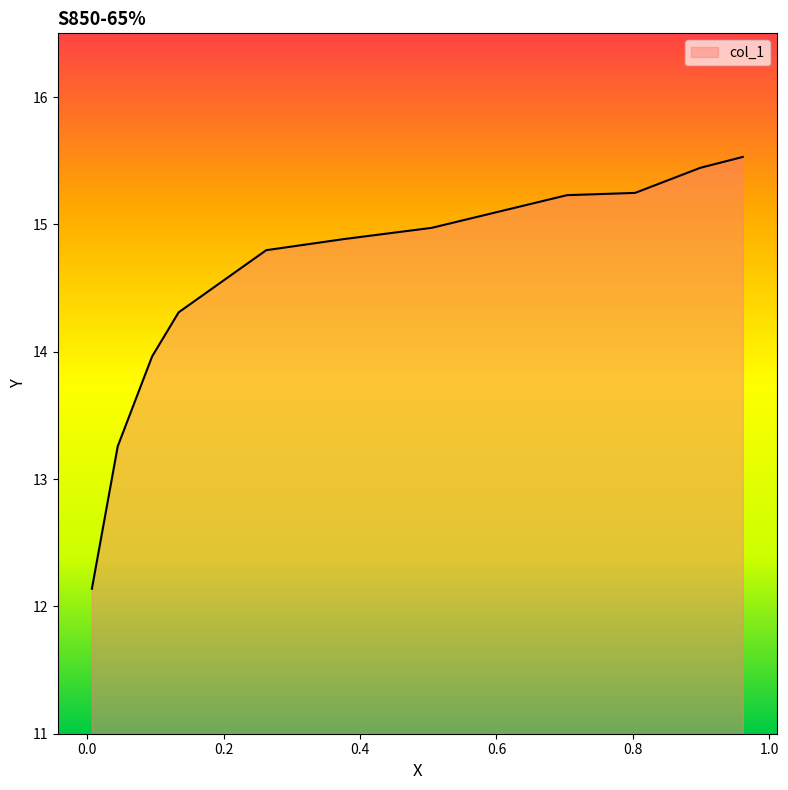

What is the maximum value shown in the chart?

15.5